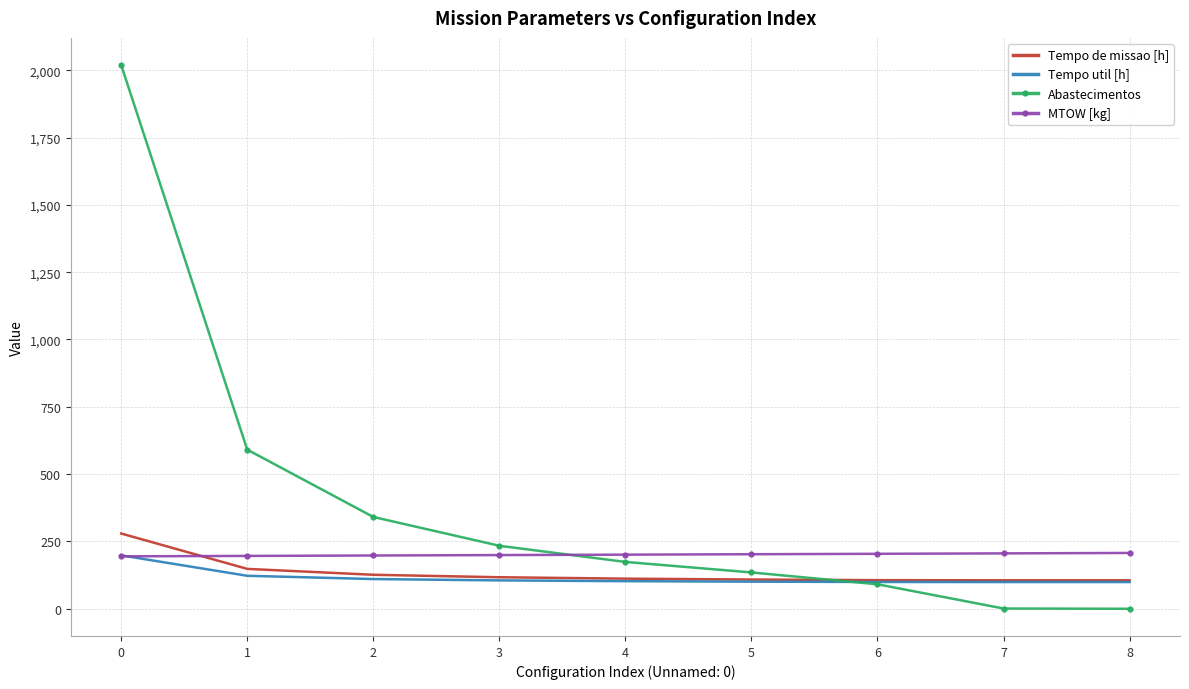

What are all the series names shown in the legend?

Tempo de missao [h], Tempo util [h], Abastecimentos, MTOW [kg]